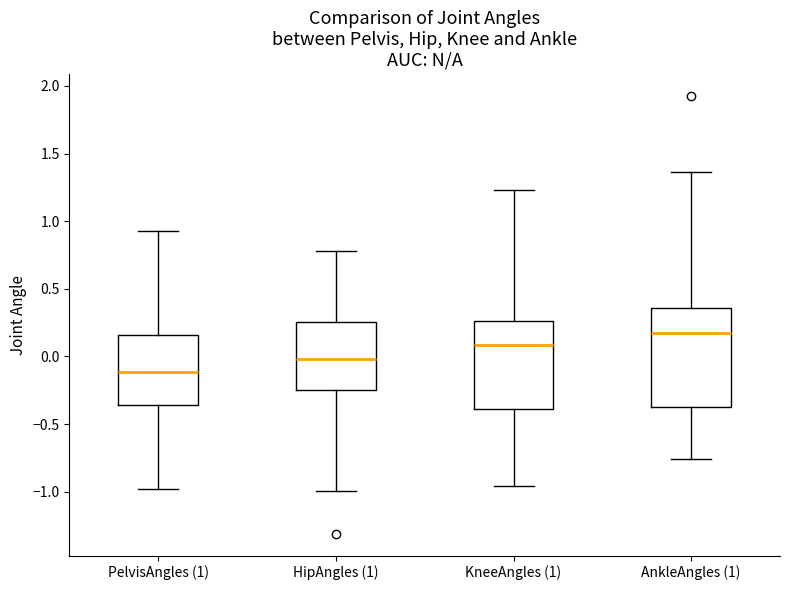

Reading left to right, read every box against the y-axis: the position of its median line, the range the box covers, and the ends of its whiskers. The values are not printed on the chart, so give them approximately, as read against the axis.

PelvisAngles (1): median -0.10, box -0.35 to 0.15, whiskers -1.00 to 0.95
HipAngles (1): median 0.00, box -0.25 to 0.25, whiskers -1.00 to 0.80
KneeAngles (1): median 0.10, box -0.40 to 0.25, whiskers -0.95 to 1.25
AnkleAngles (1): median 0.15, box -0.40 to 0.35, whiskers -0.75 to 1.35